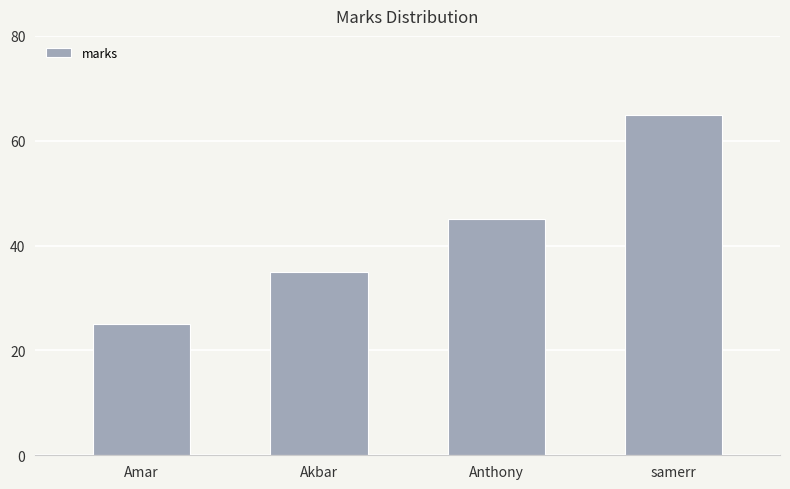

What is the ratio of the value at samerr to the value at Amar?

2.6